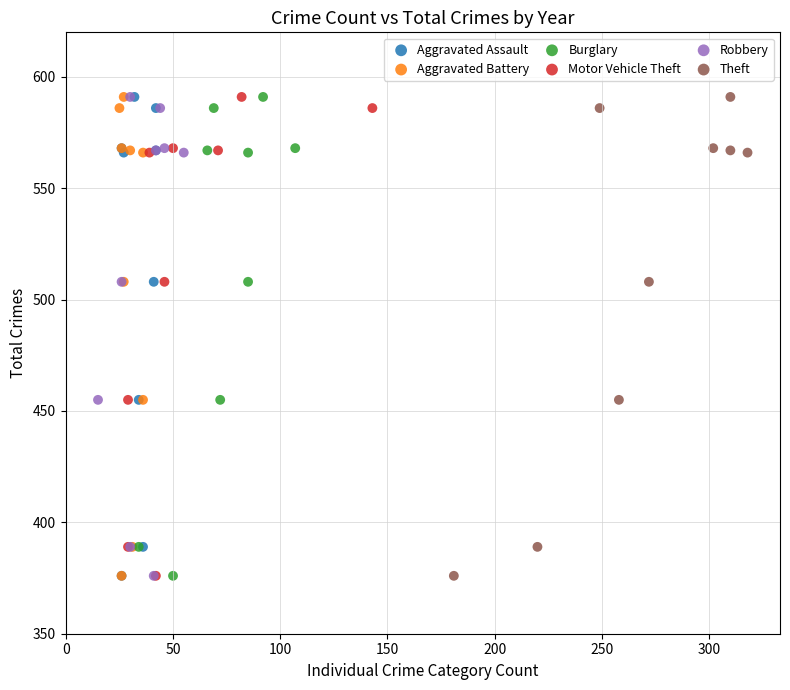

What are all the series names shown in the legend?

Aggravated Assault, Aggravated Battery, Burglary, Motor Vehicle Theft, Robbery, Theft